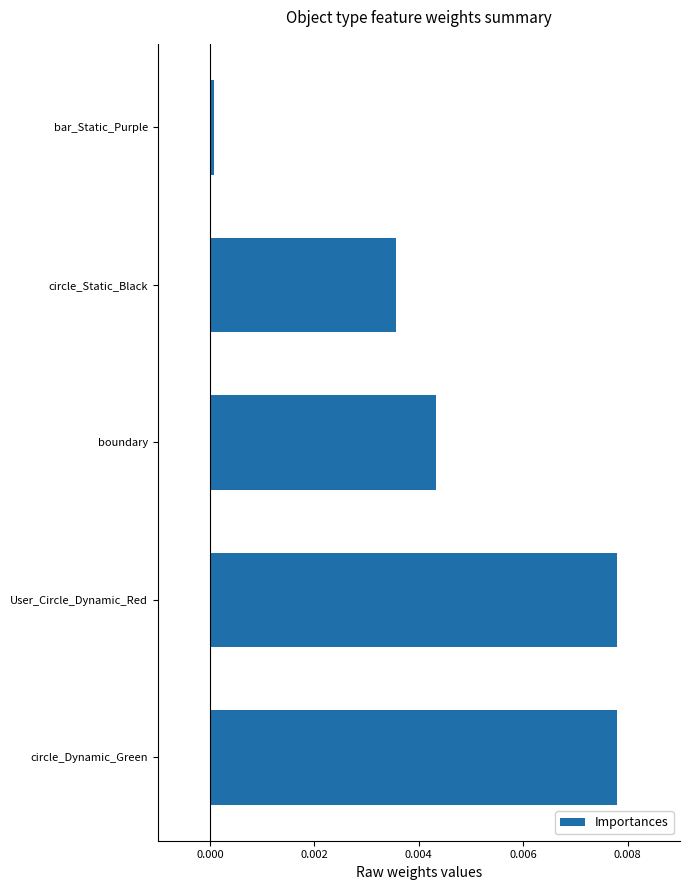

The chart shows a value of 0.0 at boundary. True or false?

True